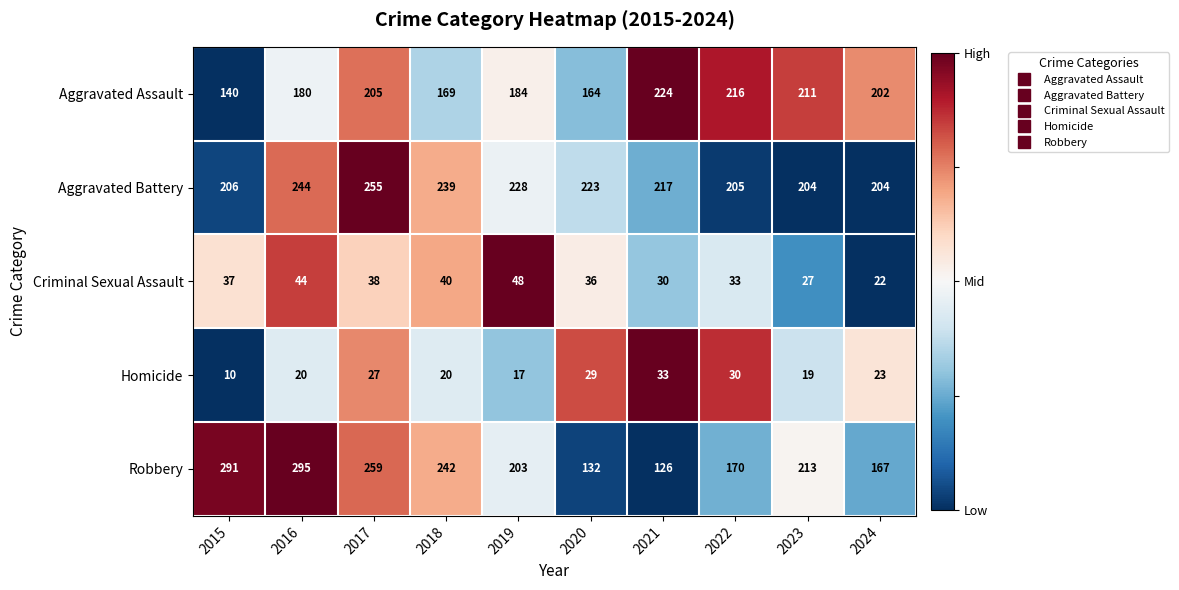

The Criminal Sexual Assault series shows 27 at 2023. True or false?

True